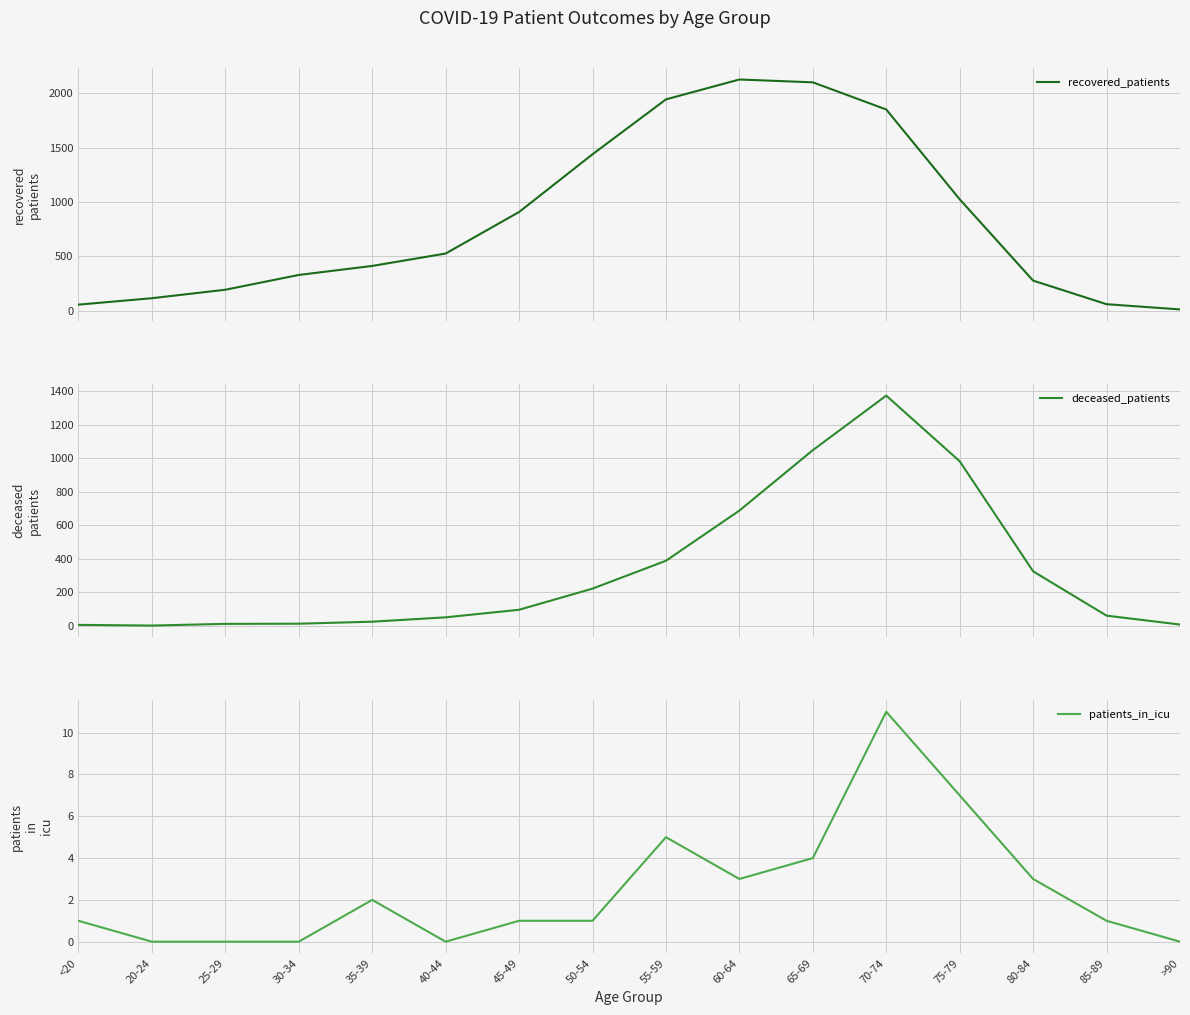

What is the lowest value of the recovered_patients series?

13